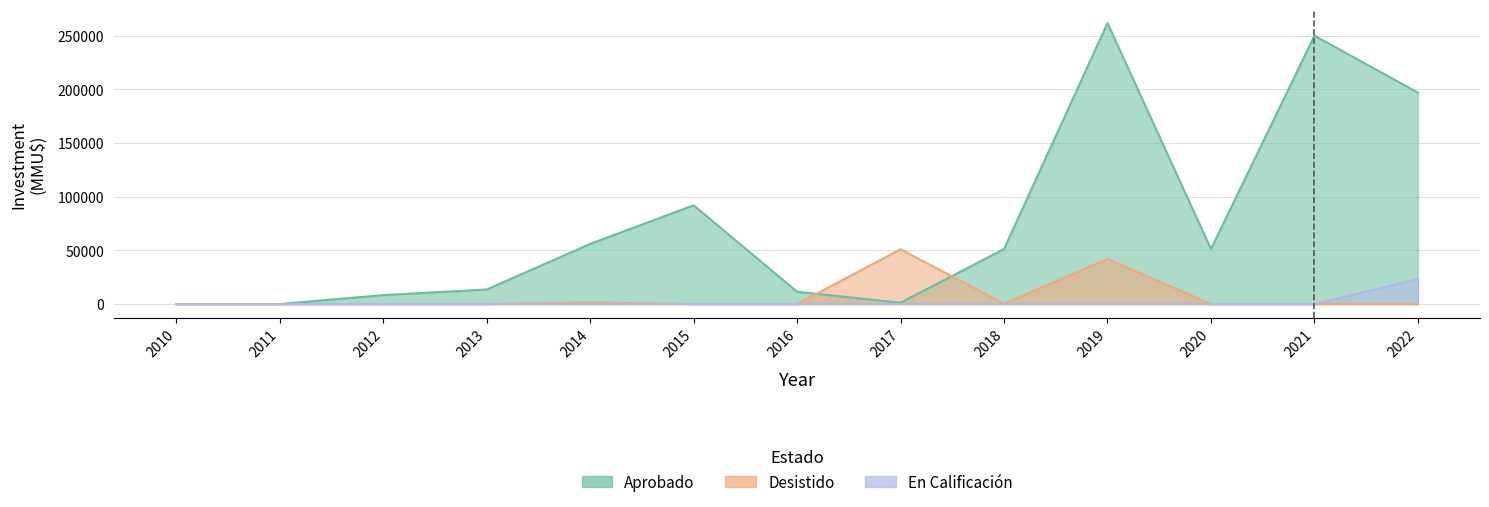

True or false: Desistido has more than 2 points higher than both neighbors.

True